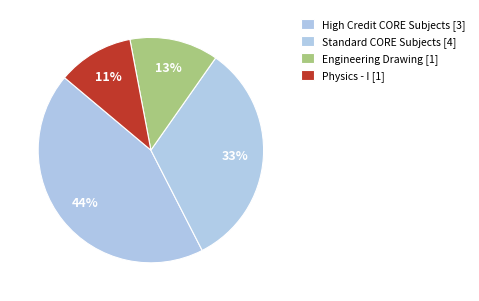

How many slices are in this pie chart?

4